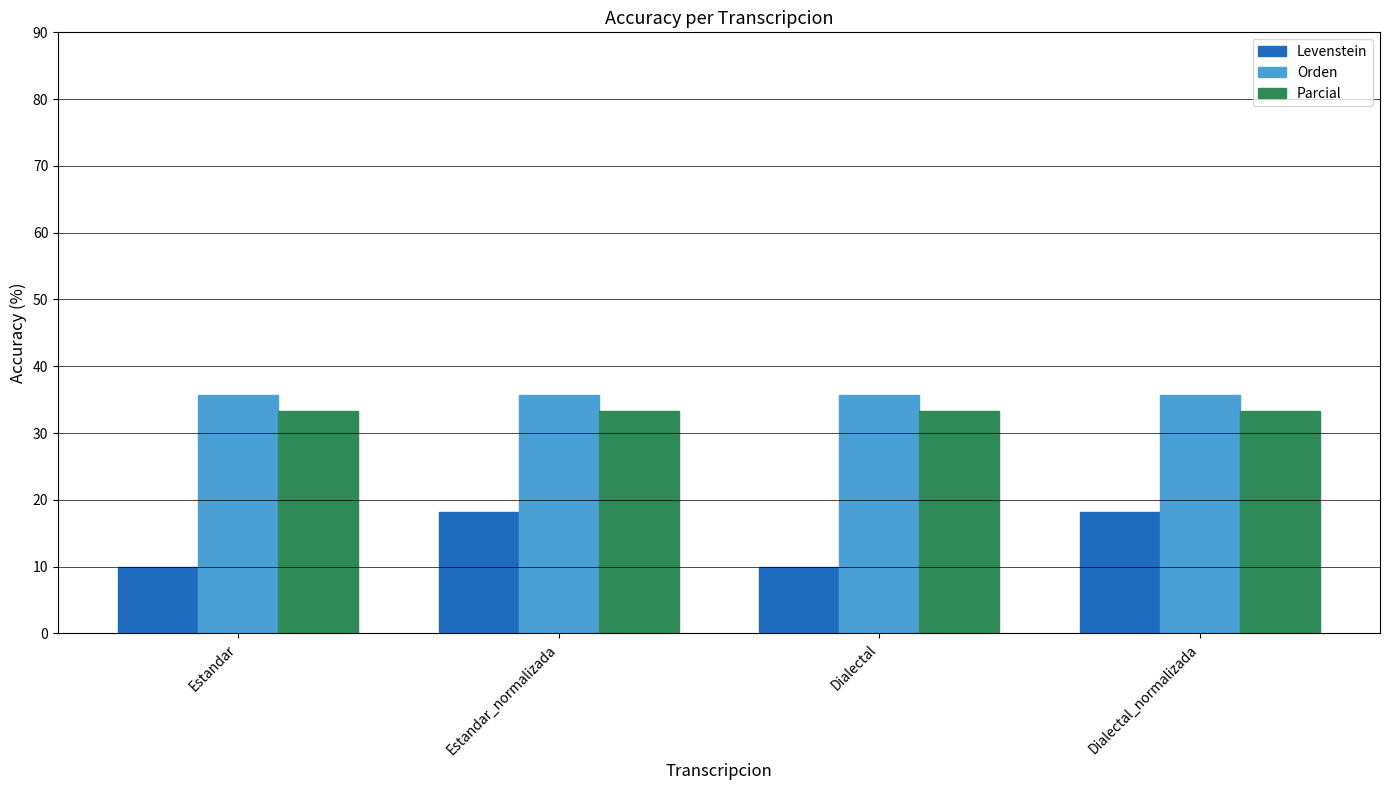

What are all the series names shown in the legend?

Levenstein, Orden, Parcial